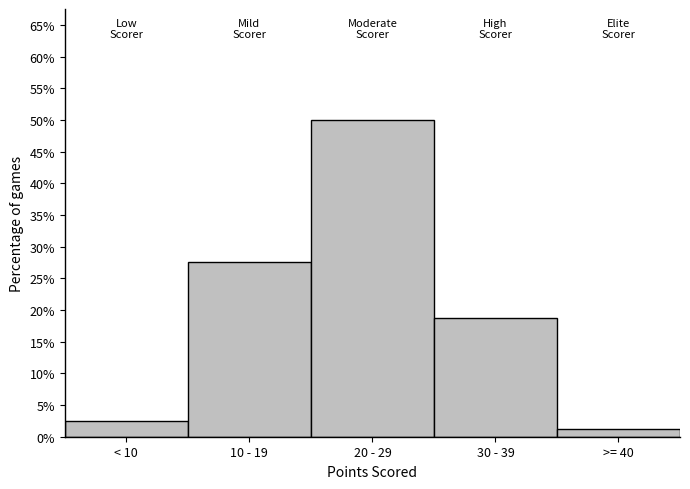

Which category has the highest value across all series?

20 - 29